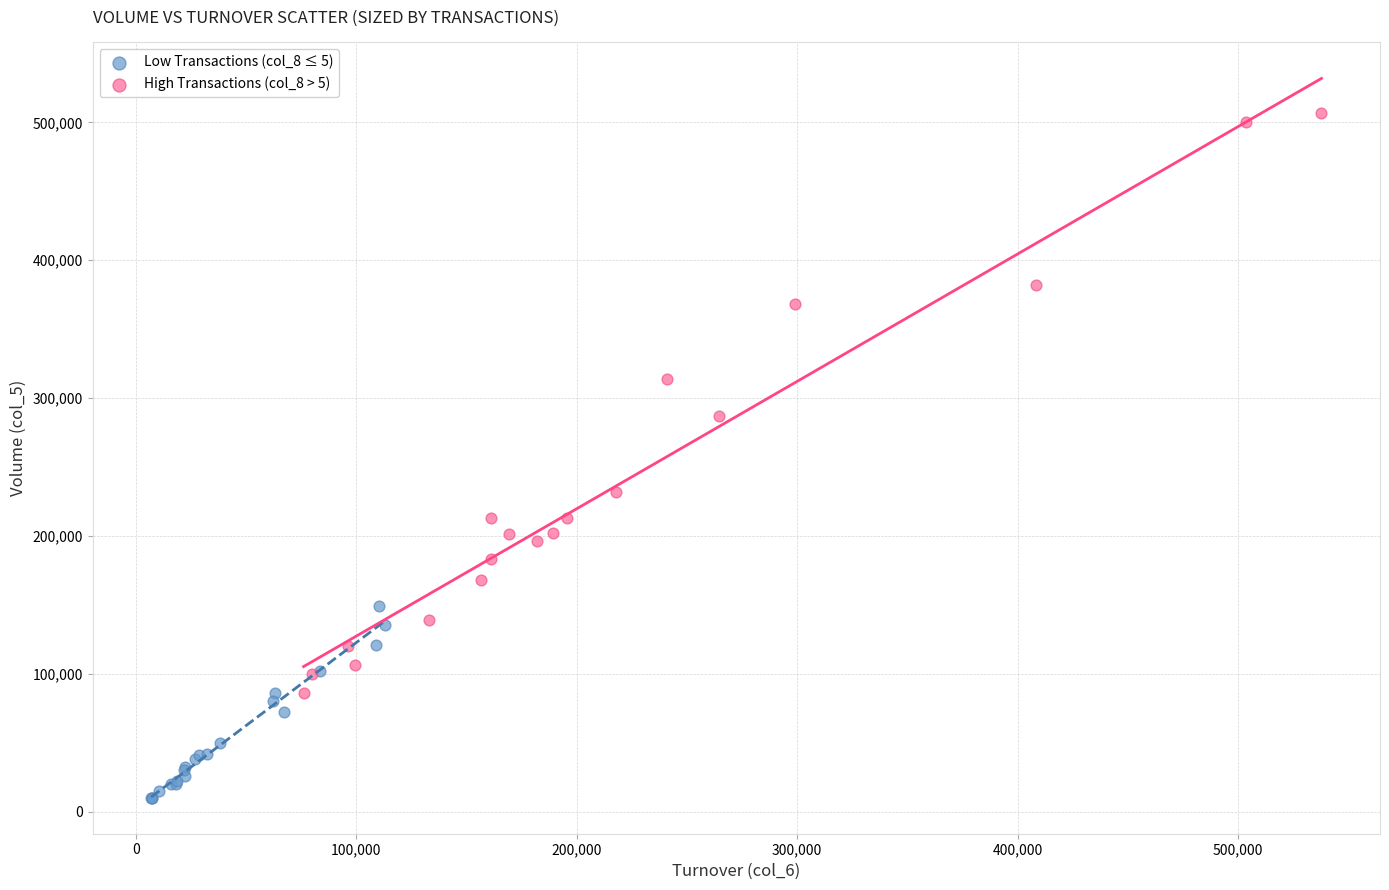

Which series has the largest Y range (max minus min)?

High Transactions (col_8 > 5)